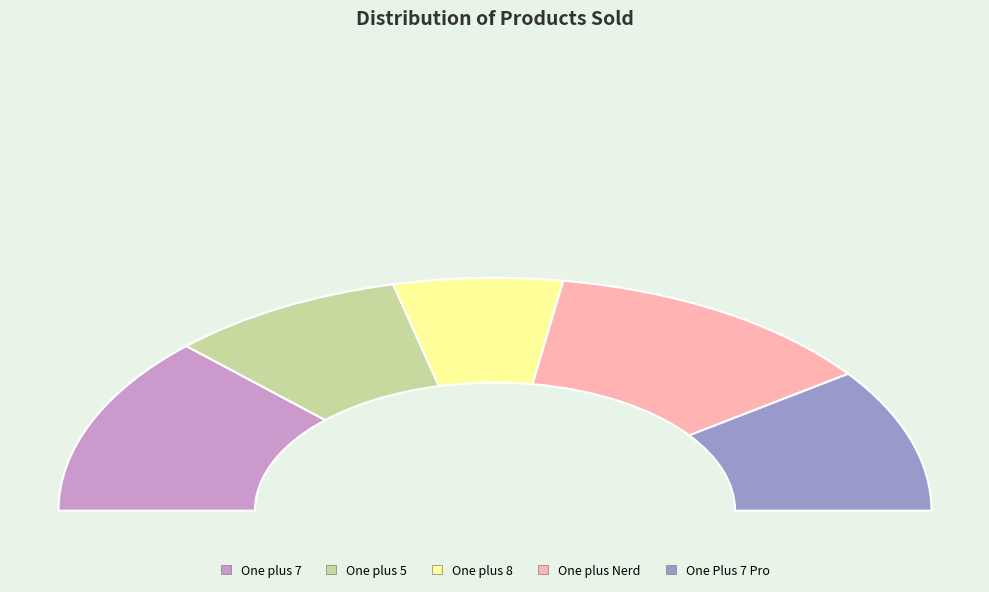

To the nearest percent, what portion does One plus Nerd represent?

25%